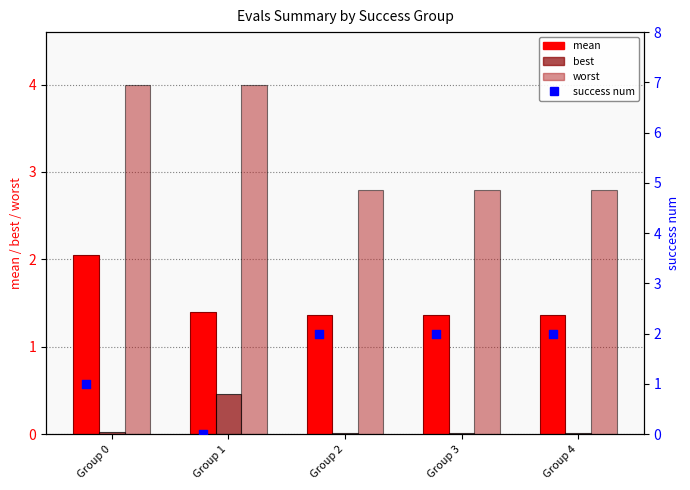

Which series reaches the maximum Y coordinate?

worst